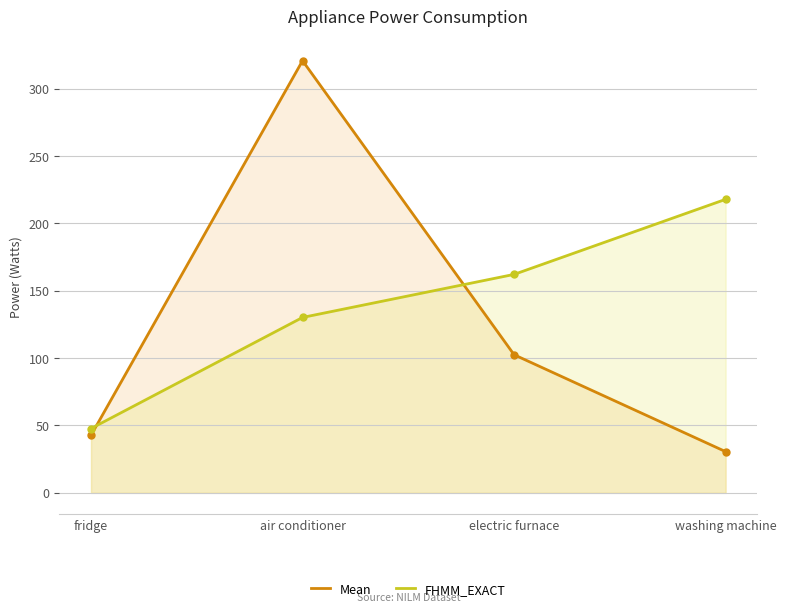

Which series changed the most between air conditioner and washing machine?

Mean